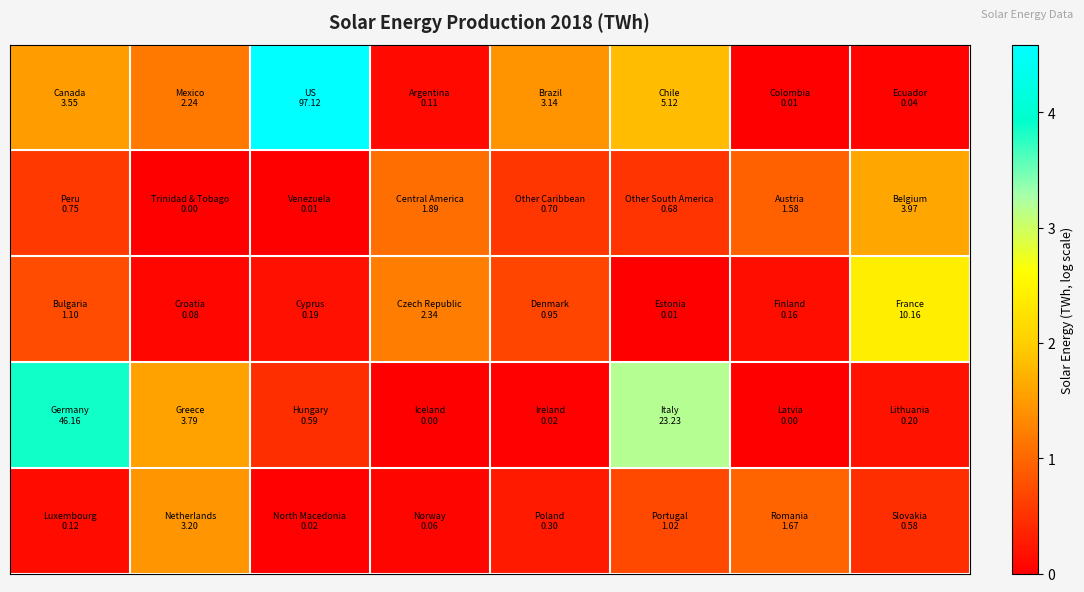

Reading left to right, extract all data points from this chart.

row_0: 0=1.5	1=1.2	2=4.6	3=0.1	4=1.4	5=1.8	6=0.0	7=0.0
row_1: 0=0.6	1=0.0	2=0.0	3=1.1	4=0.5	5=0.5	6=0.9	7=1.6
row_2: 0=0.7	1=0.1	2=0.2	3=1.2	4=0.7	5=0.0	6=0.2	7=2.4
row_3: 0=3.9	1=1.6	2=0.5	3=0.0	4=0.0	5=3.2	6=0.0	7=0.2
row_4: 0=0.1	1=1.4	2=0.0	3=0.1	4=0.3	5=0.7	6=1.0	7=0.5